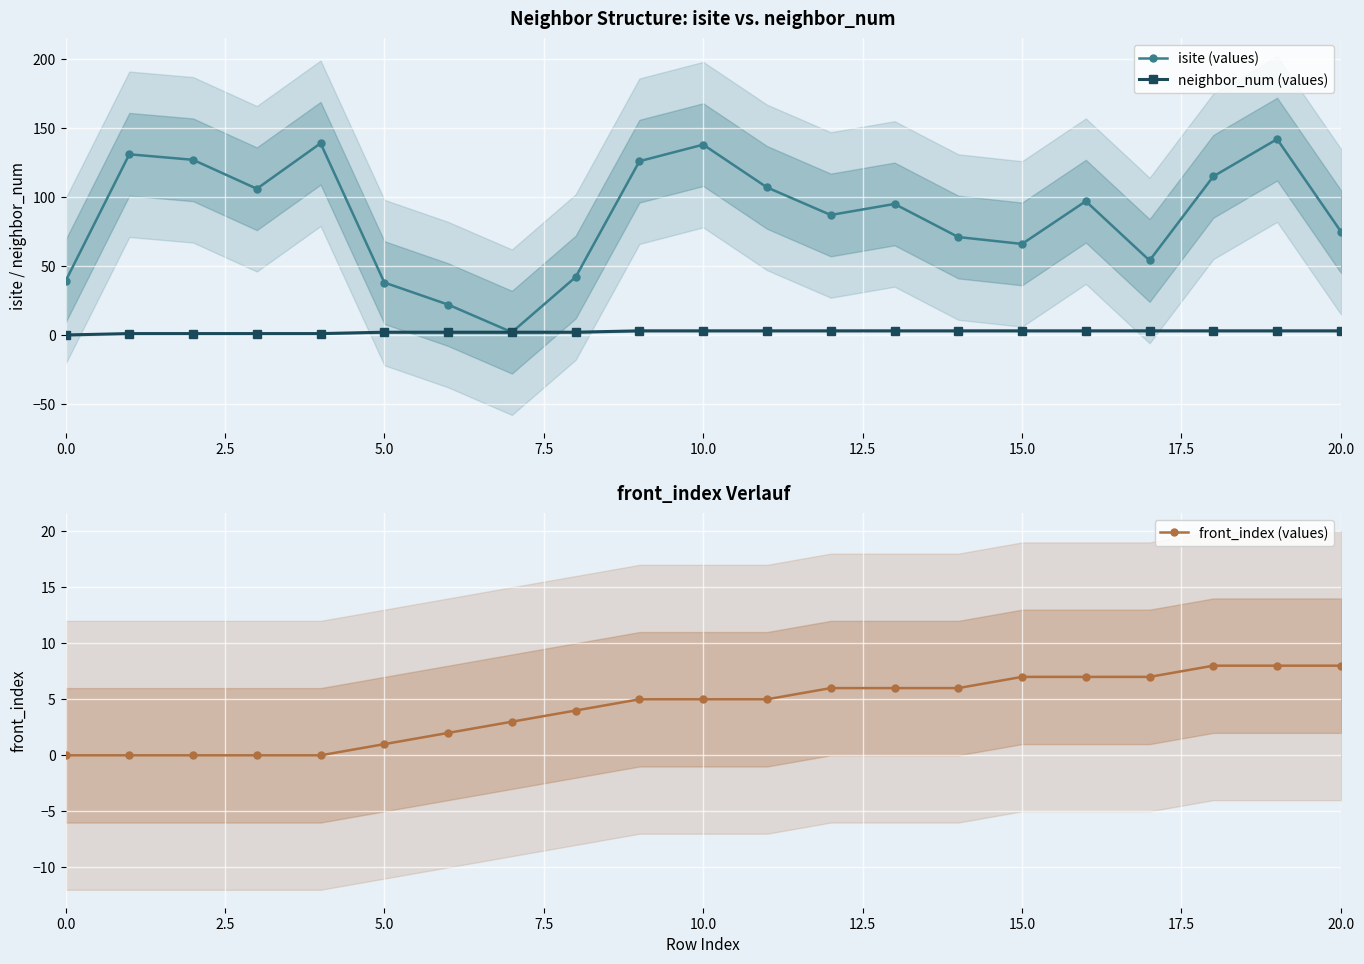

Which series has the largest total across all categories?

isite (values)